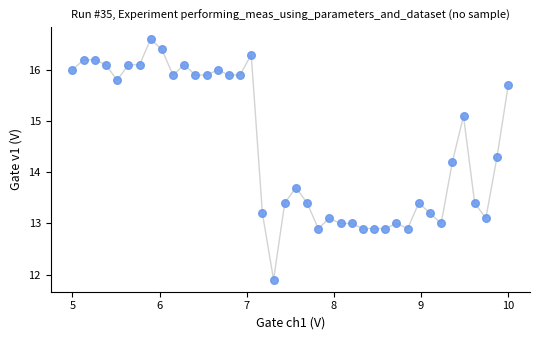

What is the range of Y values (max minus min)?

4.7